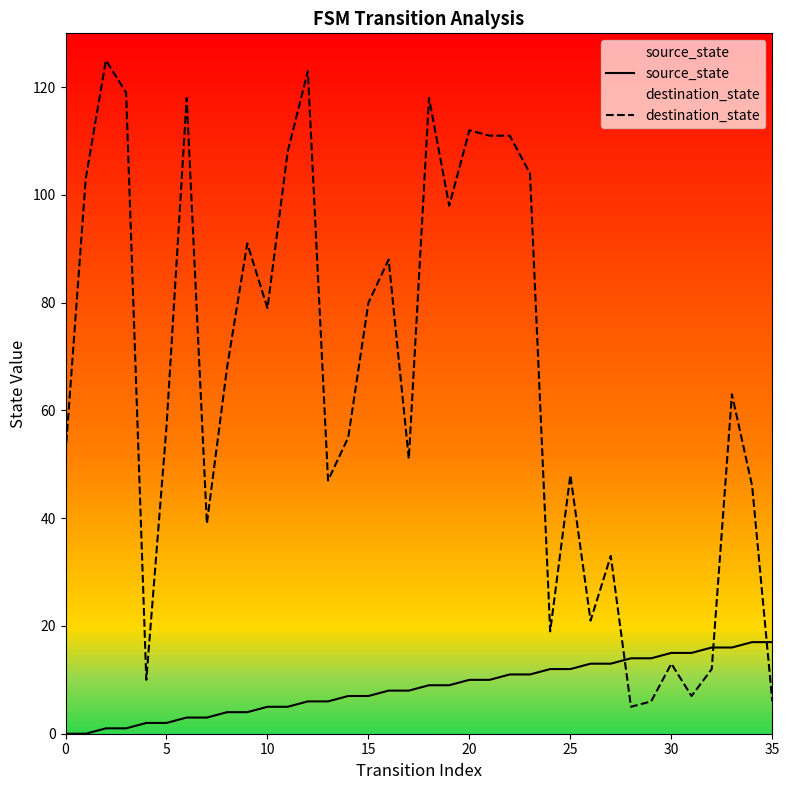

What is the difference between the maximum and minimum values in the source_state series?

17